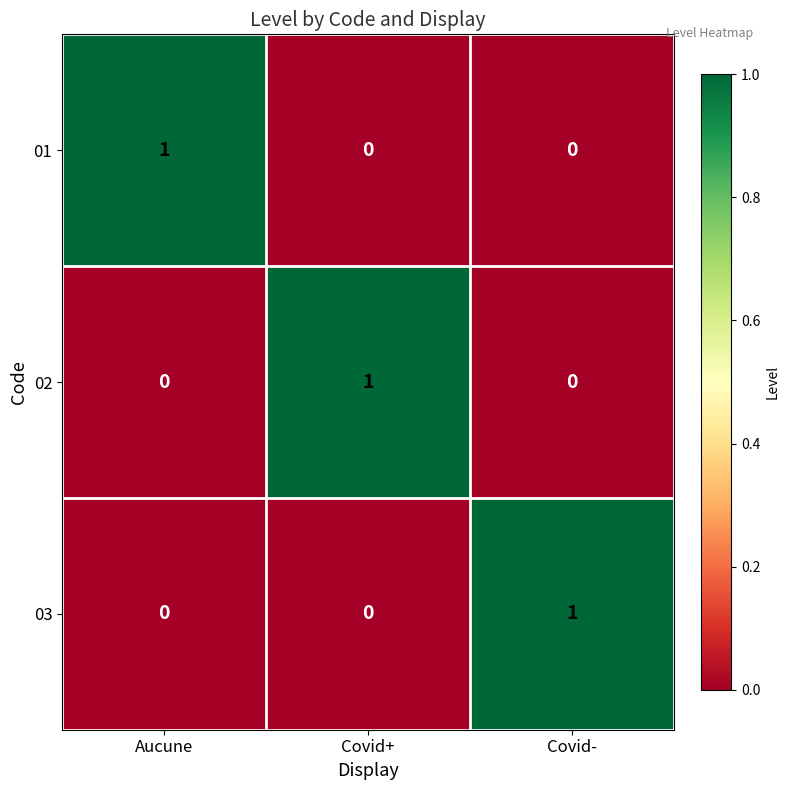

What is the spread (max minus min) of values at Covid+?

1